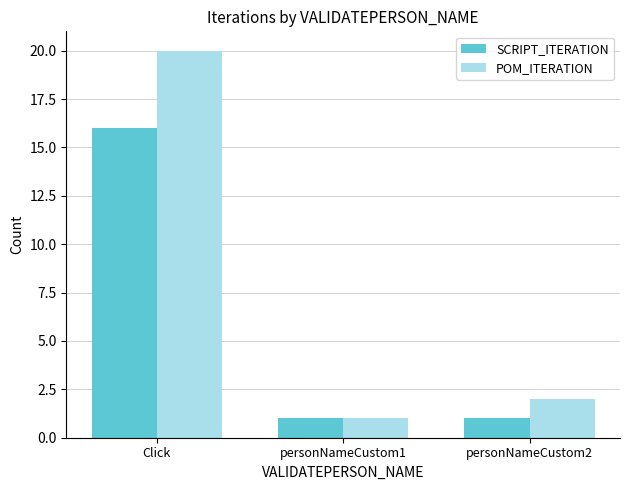

How many distinct data groups are displayed?

2